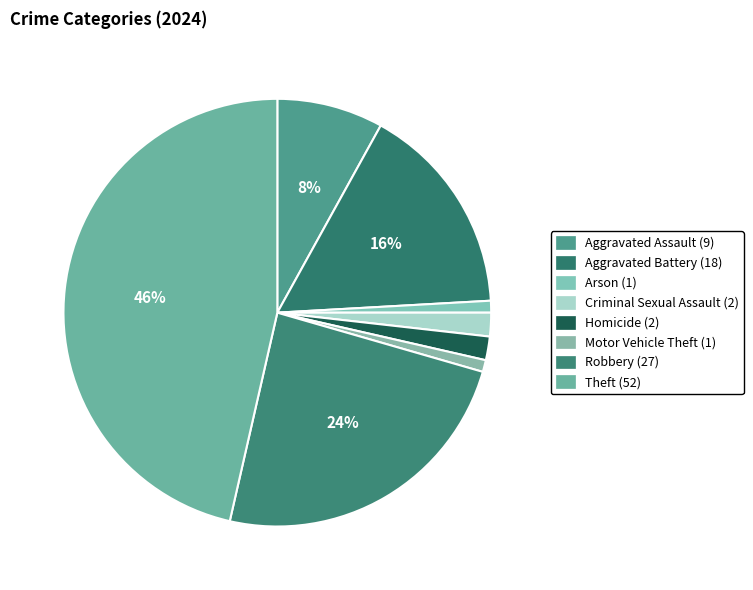

To the nearest percent, what is the difference between the largest and smallest slice percentages?

46%